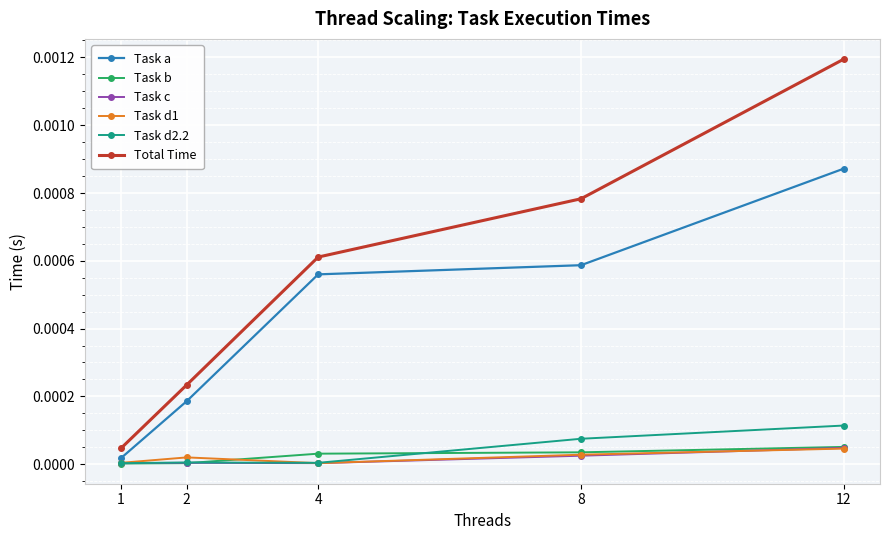

True or false: Task b has more than 1 points higher than both neighbors.

False